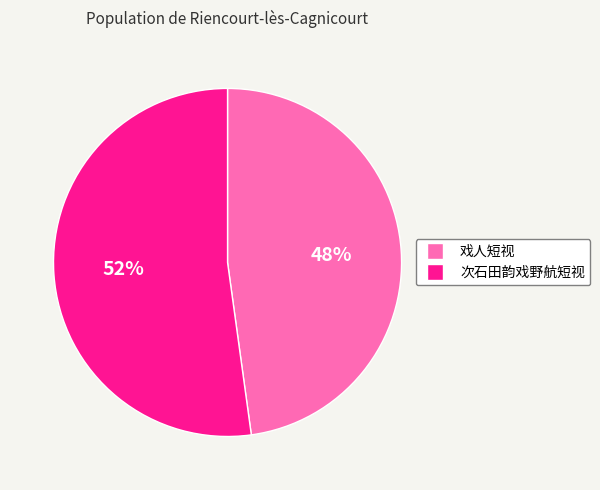

Rank the categories by value from lowest to highest.

戏人短视, 次石田韵戏野航短视